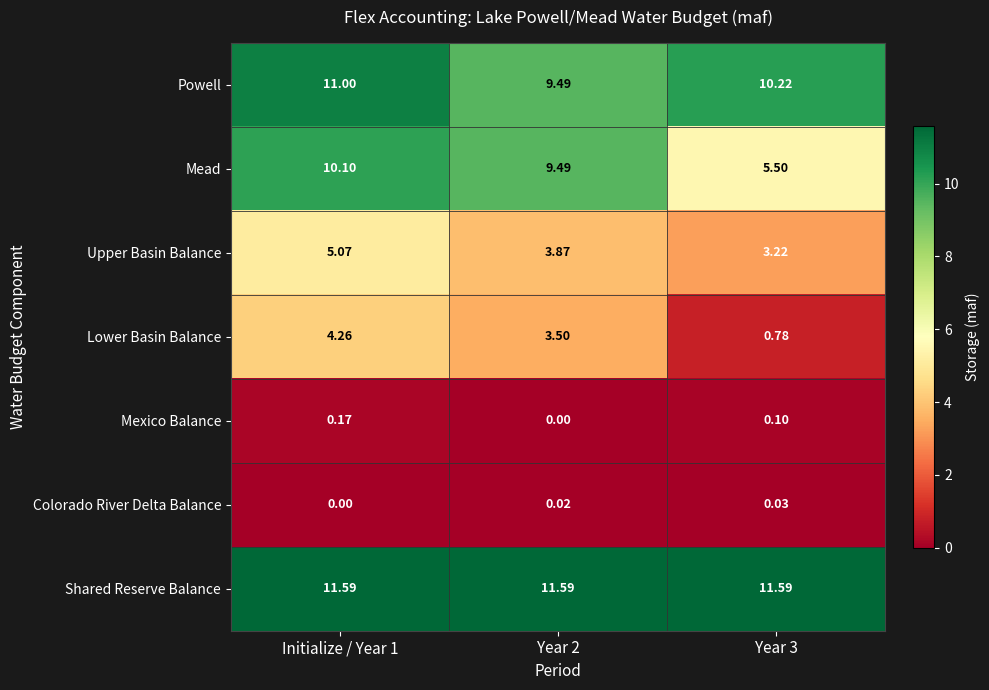

At which category is the sum across all series the highest?

Initialize / Year 1